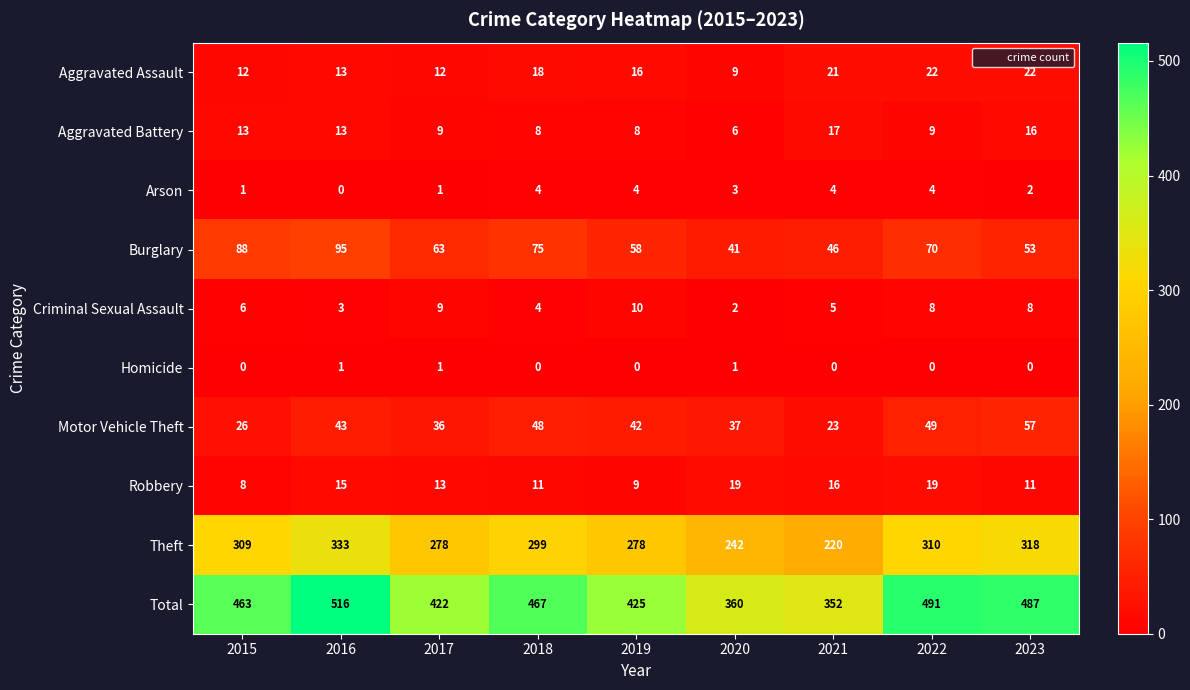

At 2022, list the series in order from smallest to largest.

Homicide, Arson, Criminal Sexual Assault, Aggravated Battery, Robbery, Aggravated Assault, Motor Vehicle Theft, Burglary, Theft, Total